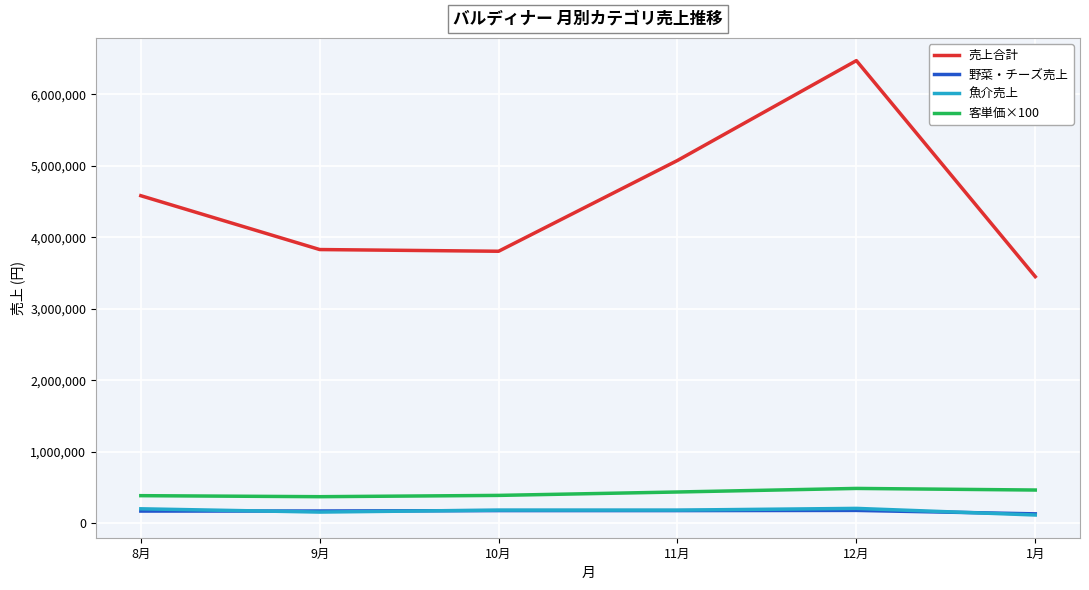

True or false: 売上合計 has a value of 3450520.0 at 1月.

True